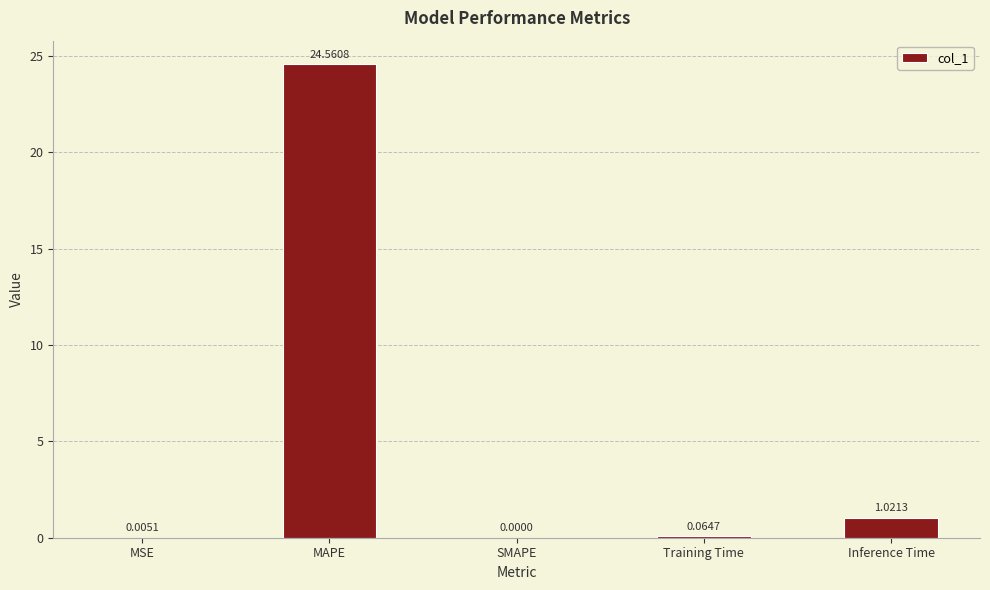

The chart shows a value of 0.0 at SMAPE. True or false?

True